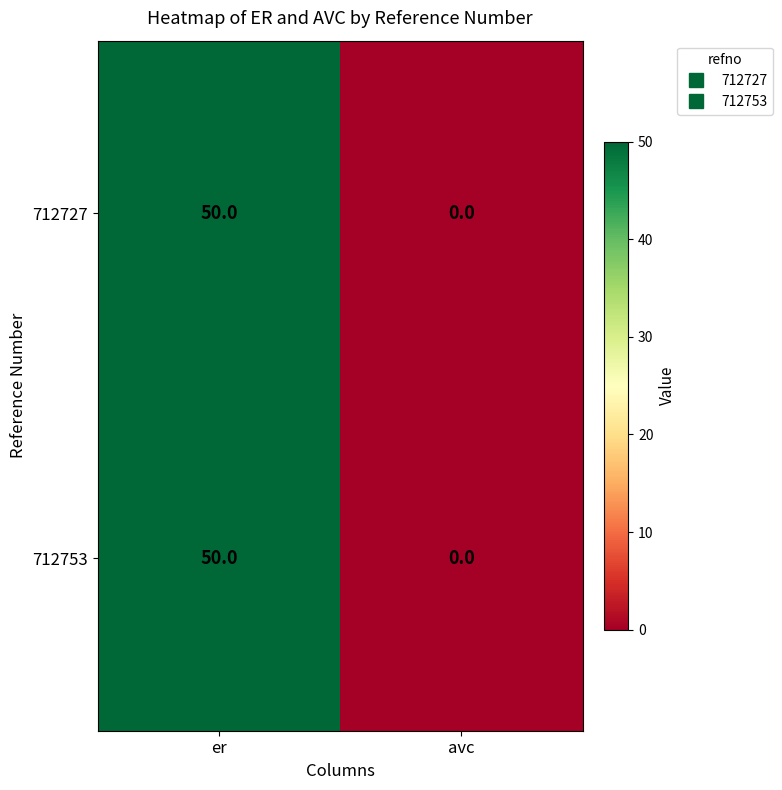

Rank the categories by 712727 value from lowest to highest.

avc, er